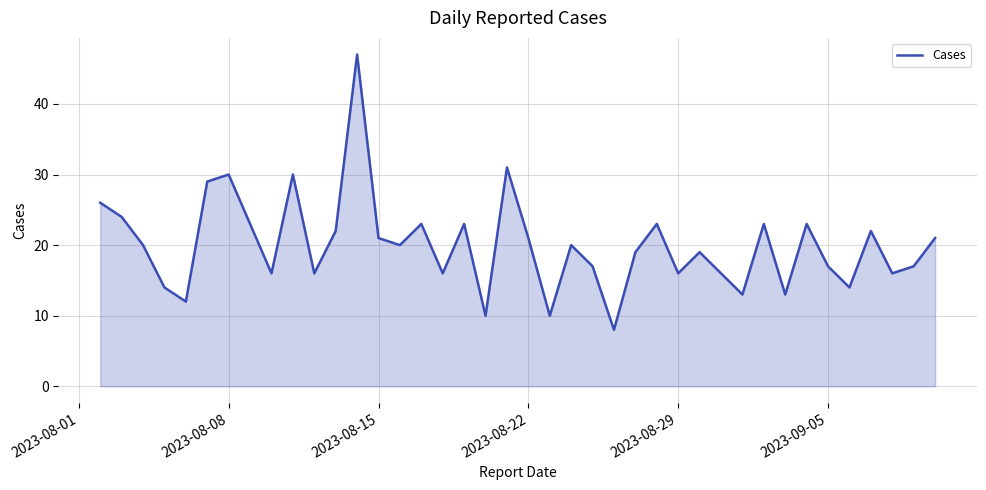

Reading left to right, what are all the values shown in this chart?

26	24	20	14	12	29	30	23	16	30	16	22	47	21	20	23	16	23	10	31	21	10	20	17	8	19	23	16	19	16	13	23	13	23	17	14	22	16	17	21